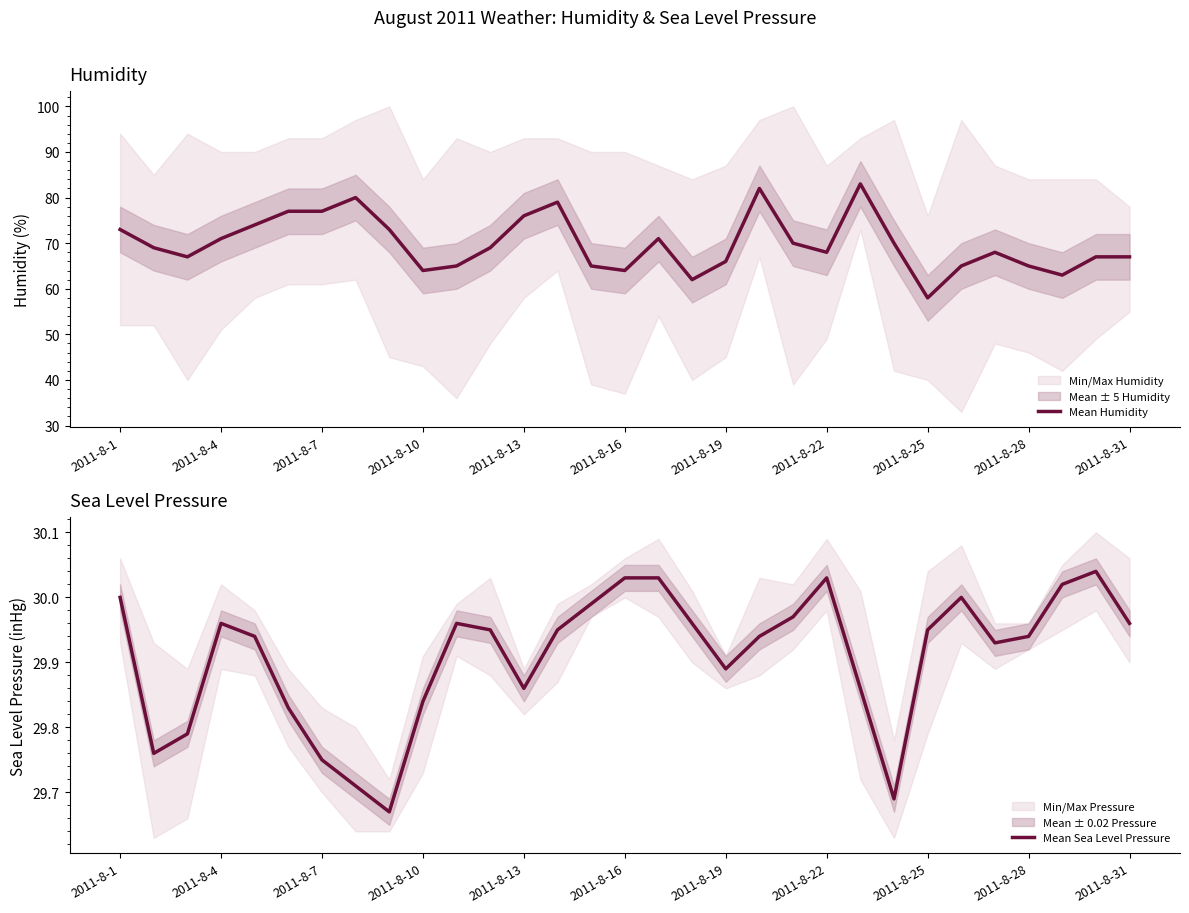

True or false: Mean Sea Level Pressure and Mean Humidity cross at least once.

False